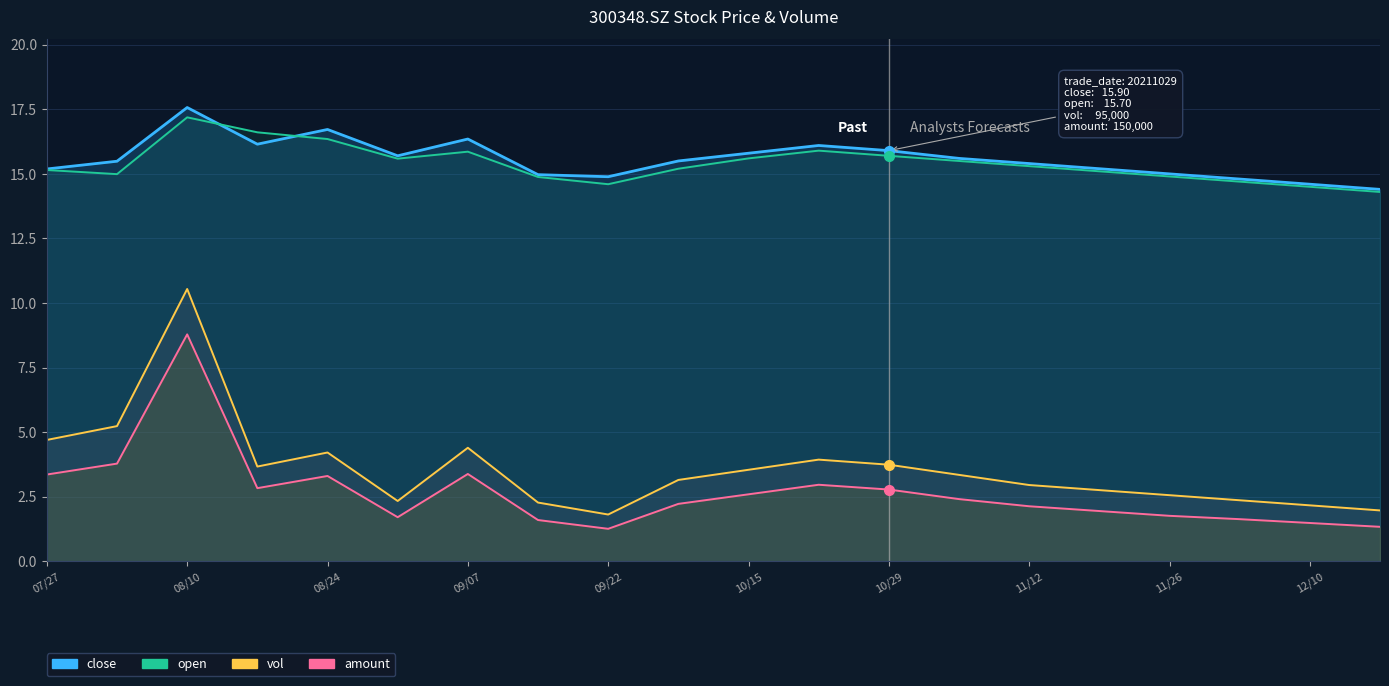

True or false: close has more than 2 points higher than both neighbors.

True